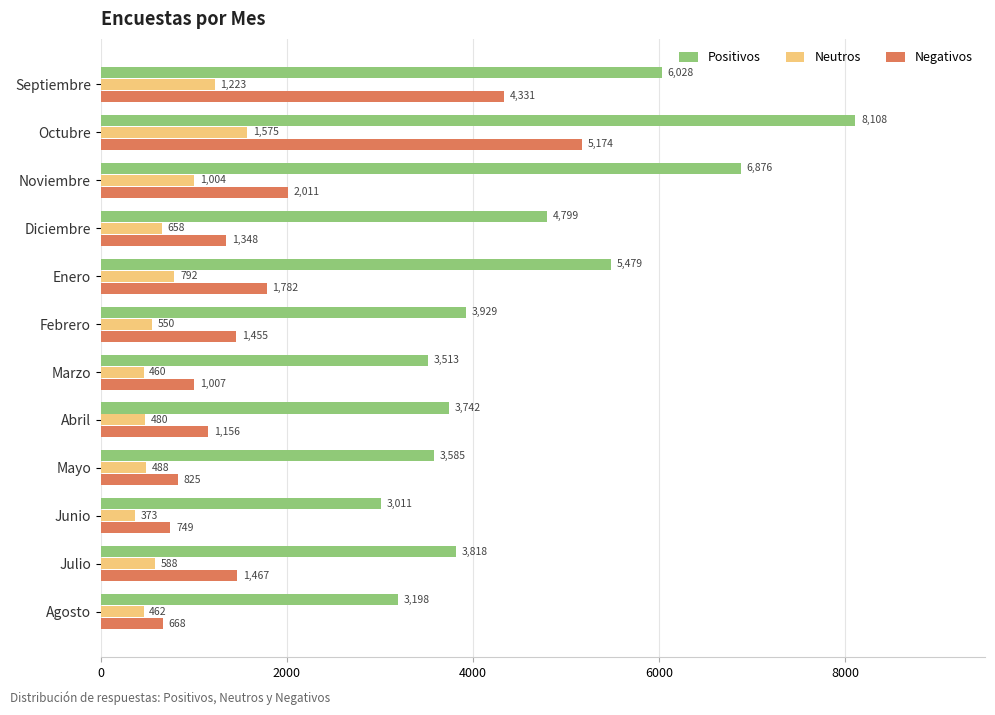

Which series has the largest total across all categories?

Positivos